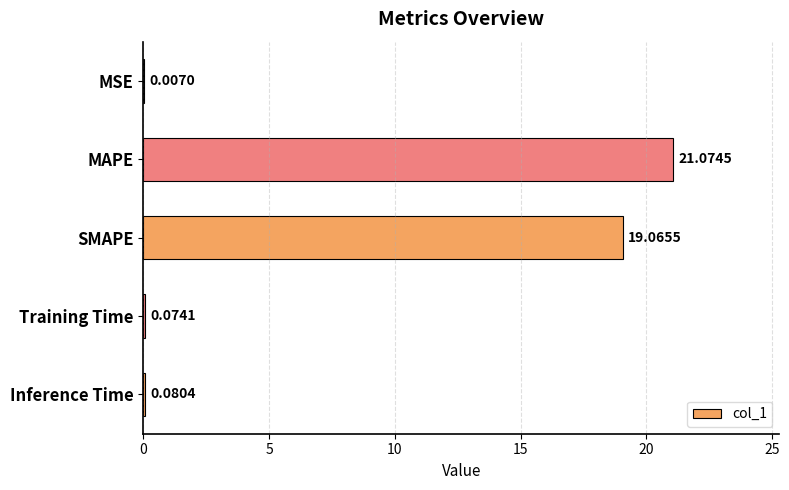

At which label is the value closest to 10?

SMAPE